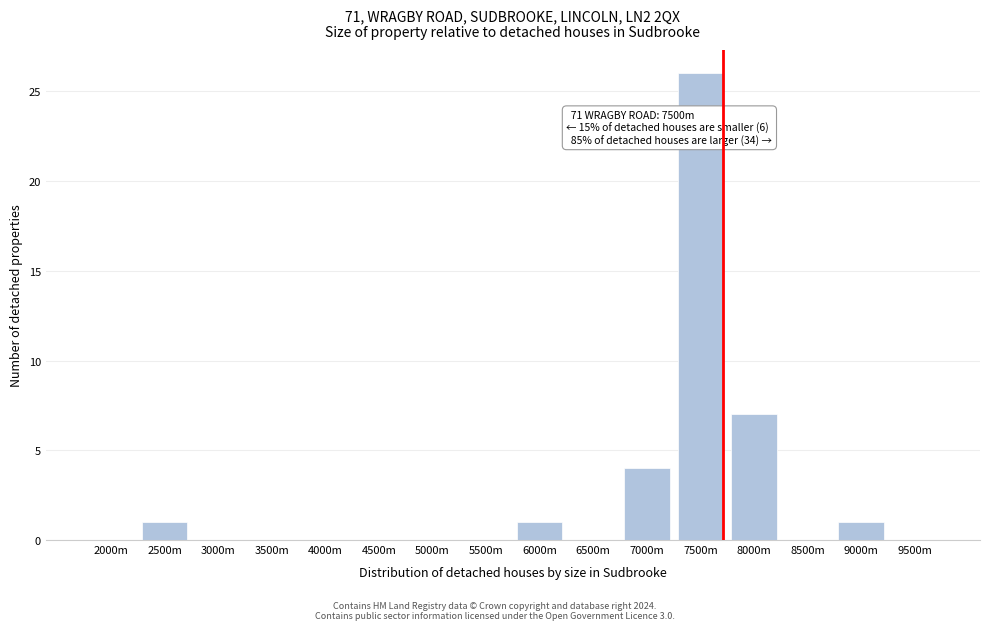

Reading left to right, what are all the values shown in this chart?

2000m=0	2500m=1	3000m=0	3500m=0	4000m=0	4500m=0	5000m=0	5500m=0	6000m=1	6500m=0	7000m=4	7500m=26	8000m=7	8500m=0	9000m=1	9500m=0